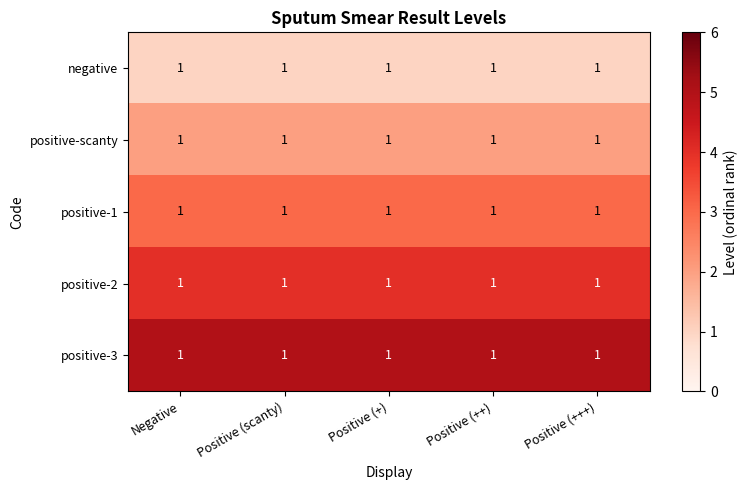

Is it true that positive-1 equals 2 at Positive (scanty)?

False